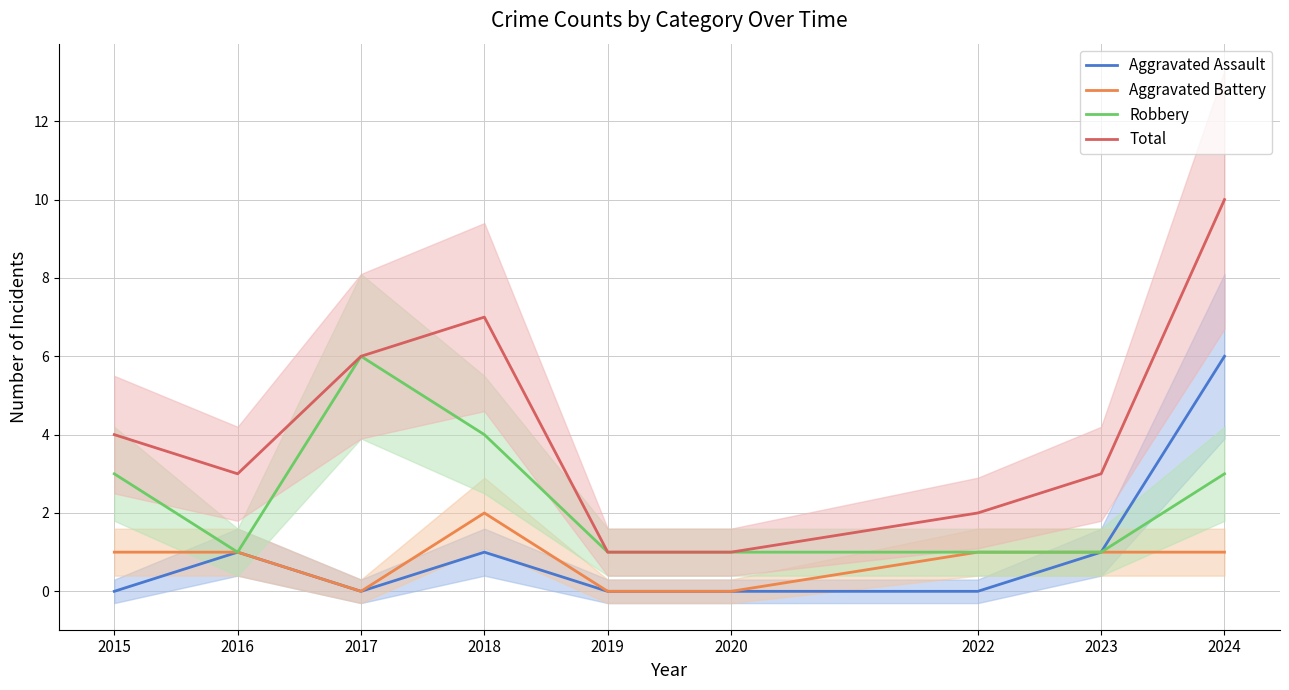

Which series has the largest total across all categories?

Total